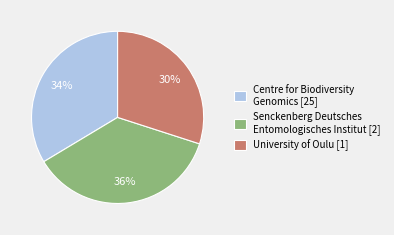

True or false: Senckenberg Deutsches Entomologisches Institut [2] accounts for 36% of the total.

True